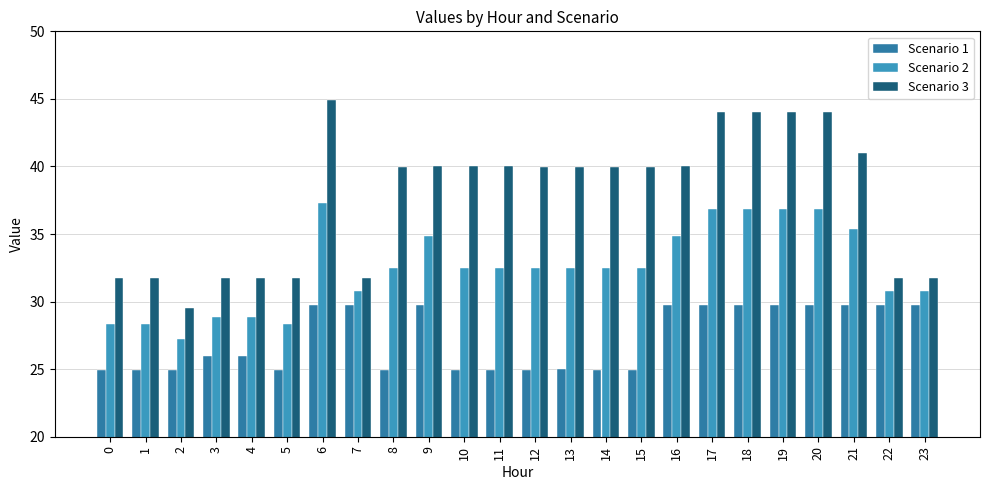

What are all the series names shown in the legend?

Scenario 1, Scenario 2, Scenario 3